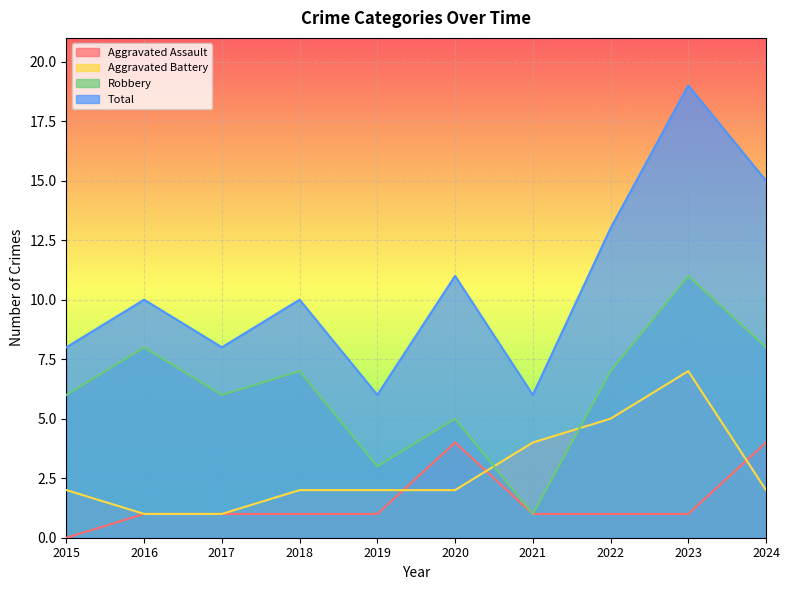

Is the value of Aggravated Assault at 2023 greater than the value of Robbery at 2016?

No